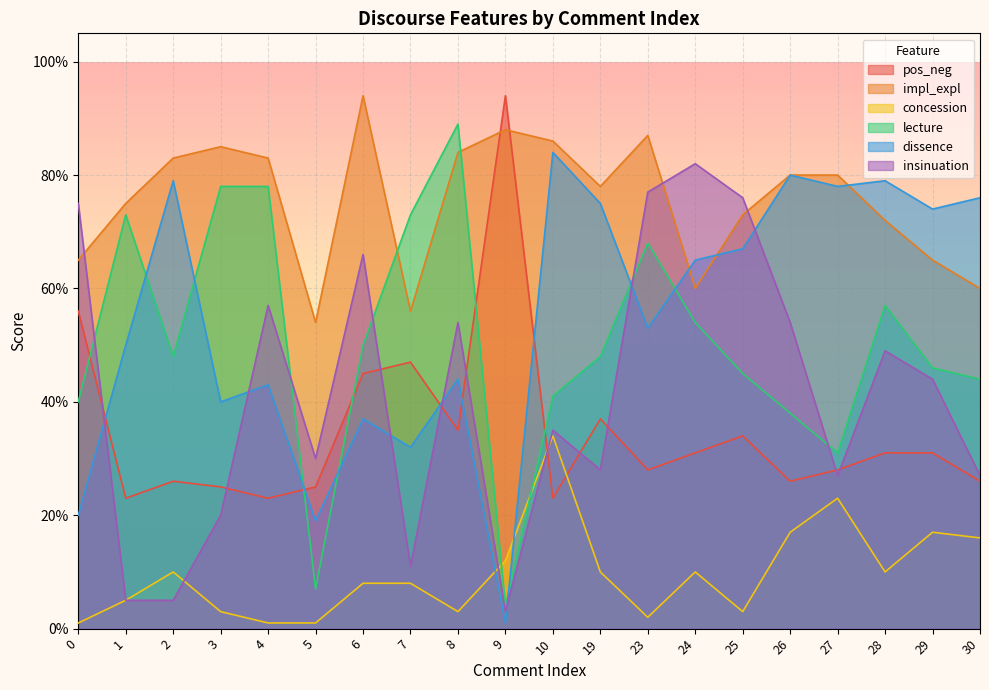

Which series has the largest total across all categories?

impl_expl